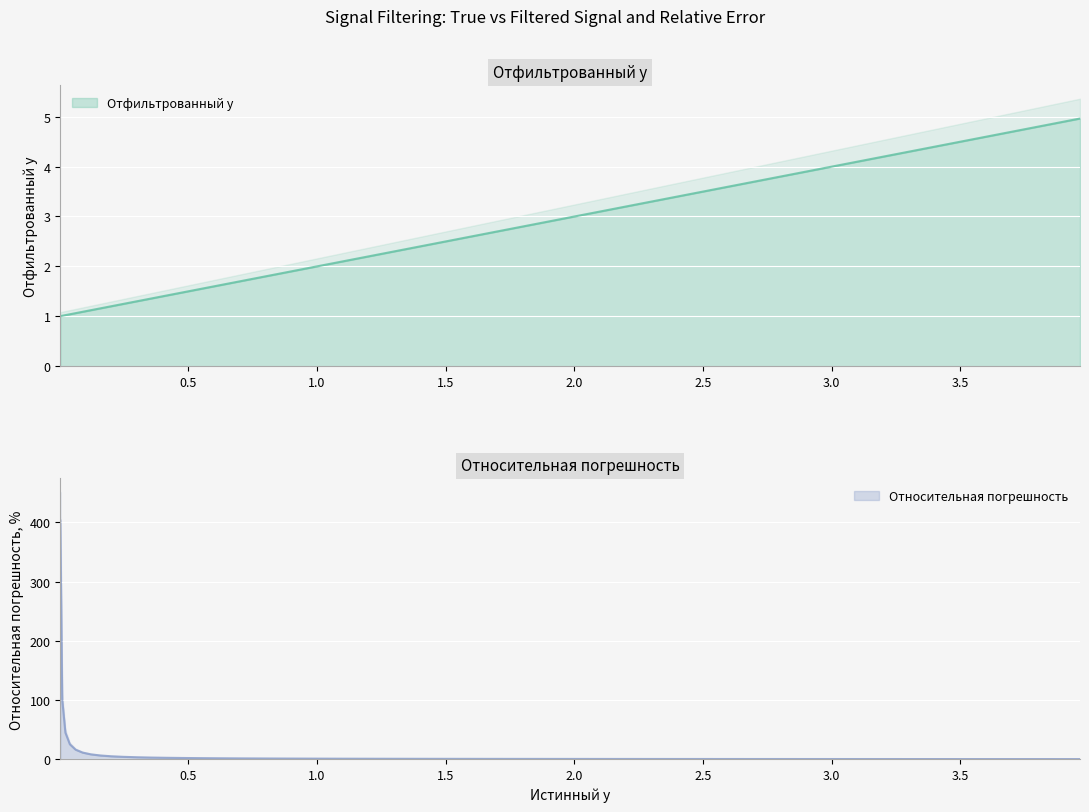

What is the difference between the second highest and minimum values in the Отфильтрованный y series?

3.8